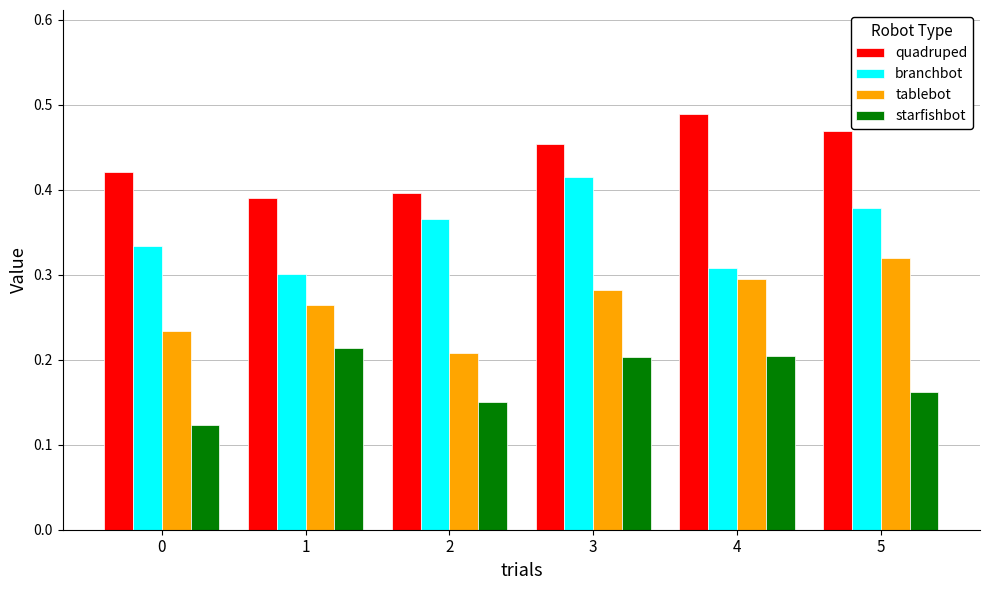

At which category is the sum across all series the highest?

3